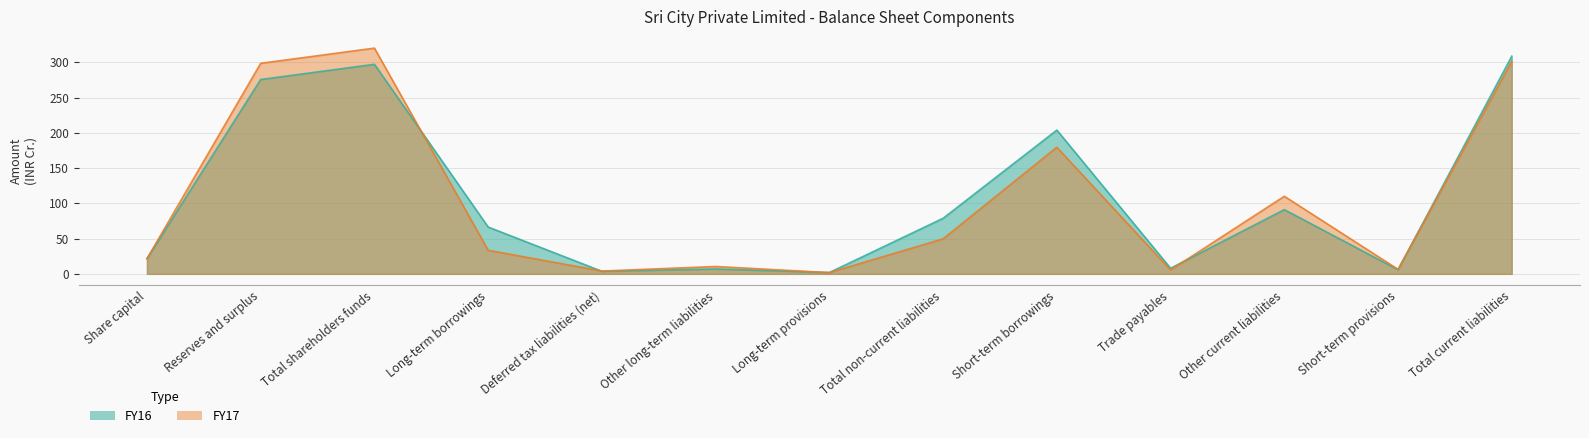

At which category does the chart reach its peak across all series?

Total shareholders funds